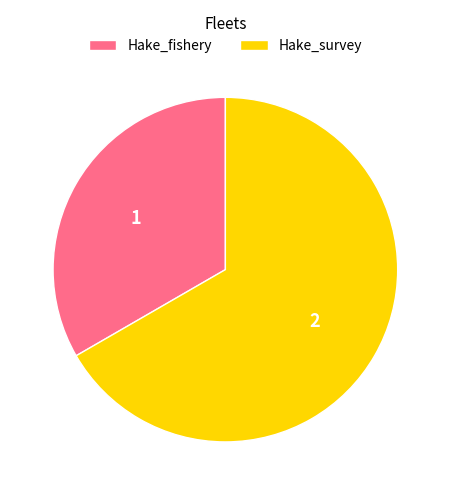

Do Hake_survey and Hake_fishery together represent more than half of the pie?

Yes